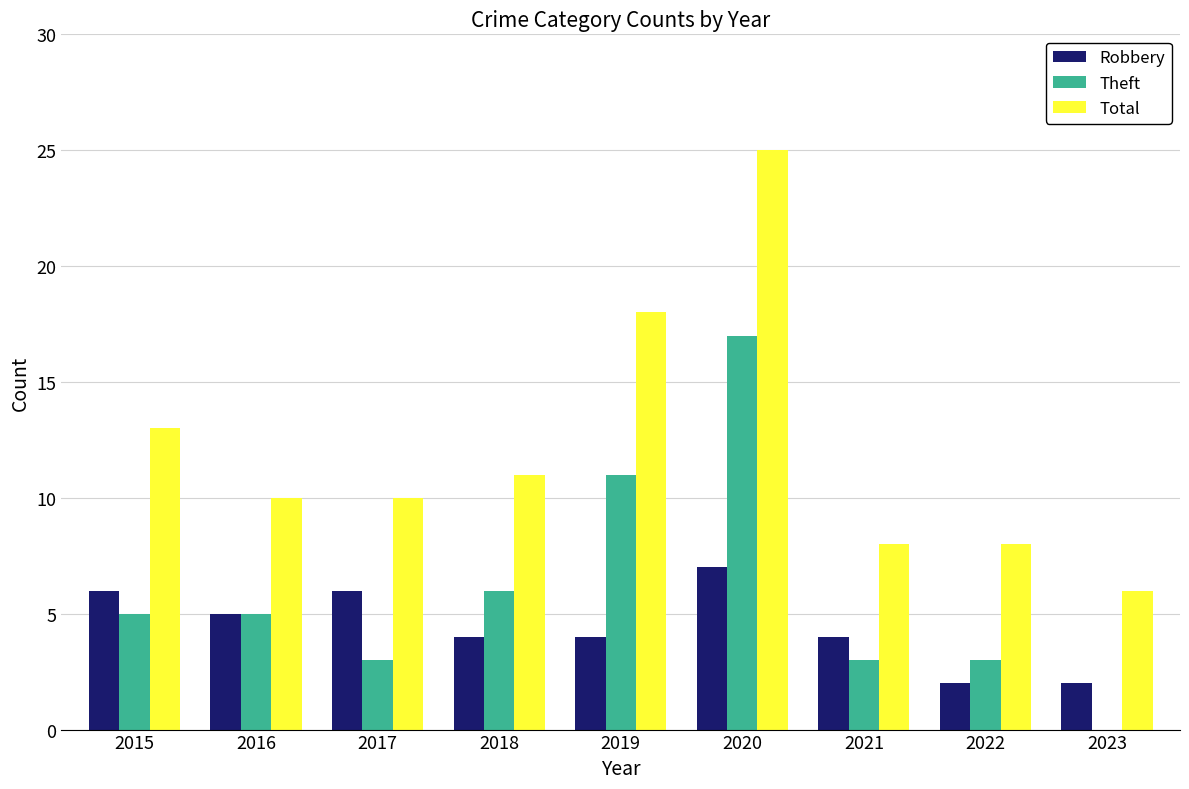

What is the total value across all series at 2023?

8